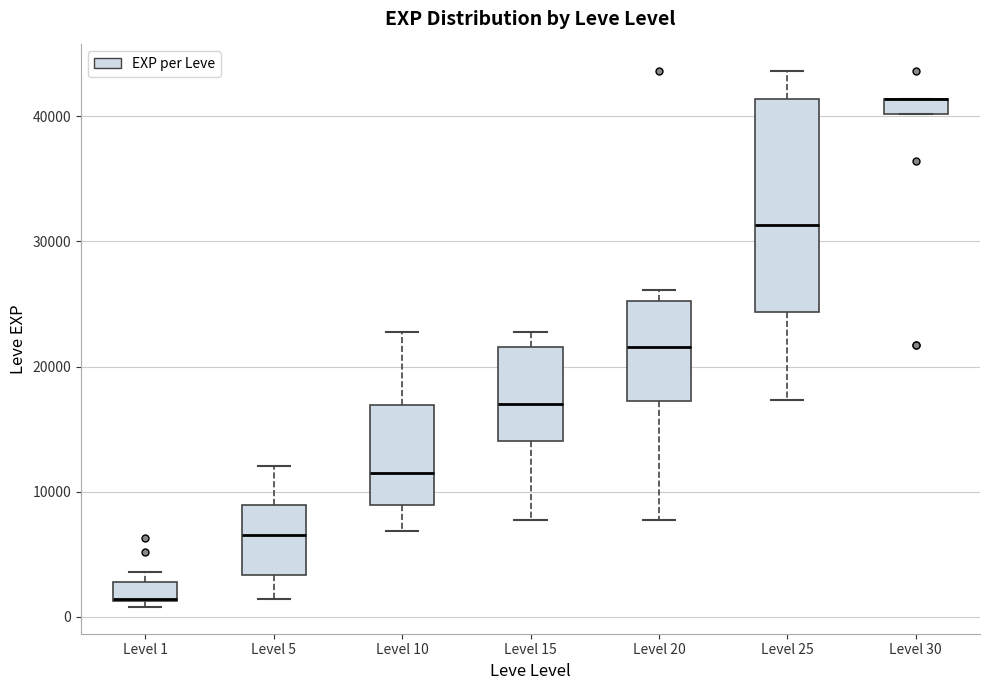

Which box is the tallest, from its lower edge to its upper edge?

Level 25